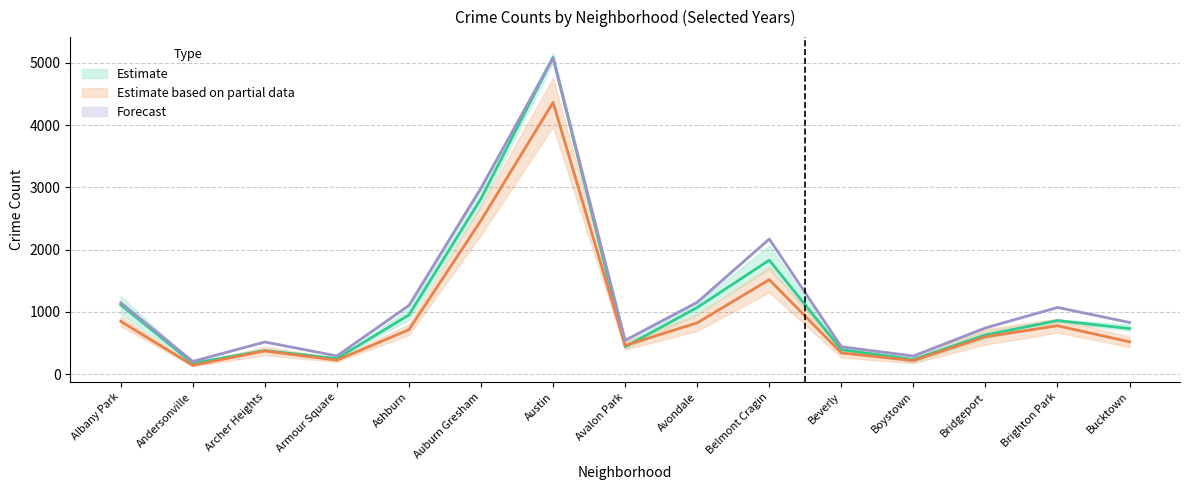

True or false: Forecast has a value of 541 at Avalon Park.

True